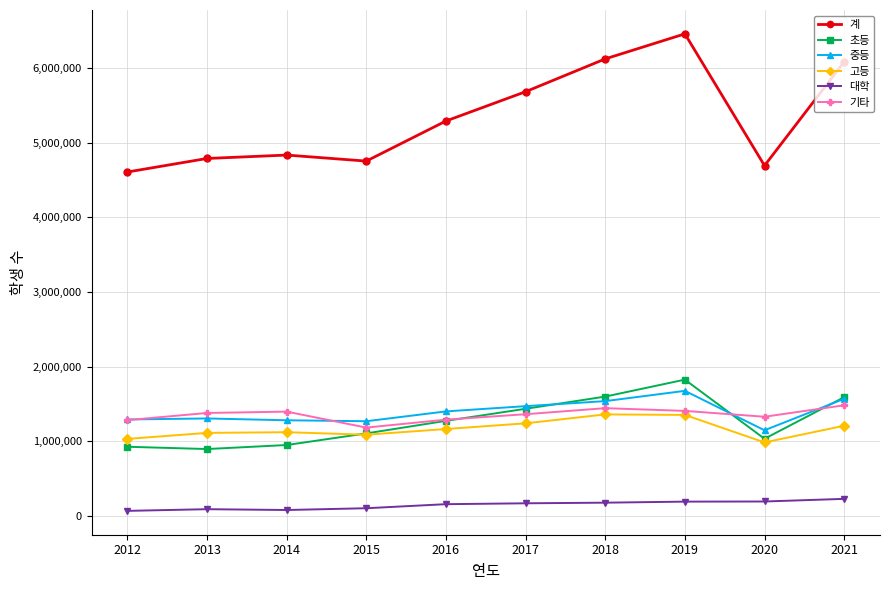

Count the number of categories in the chart.

10